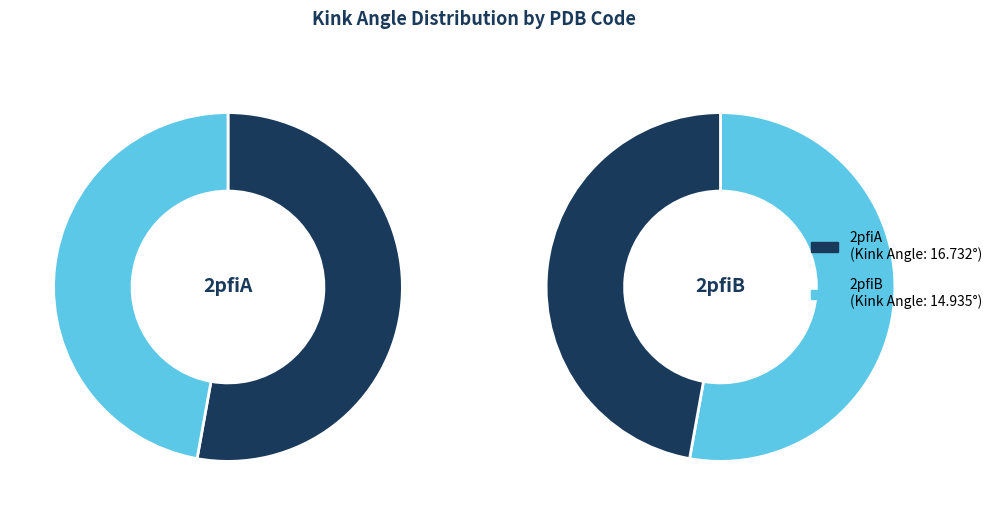

Does any single category account for the majority?

Yes